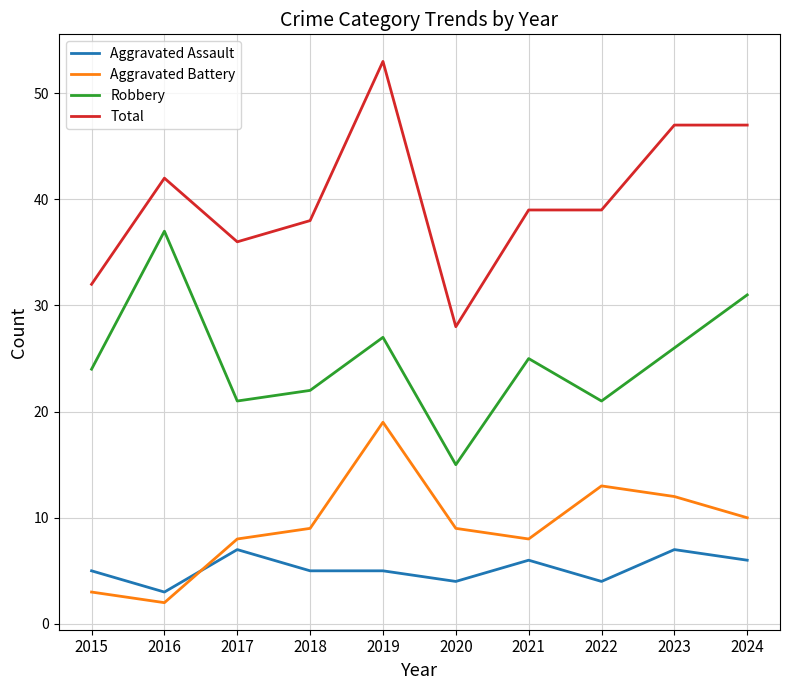

What is the approximate value of Total at 2017?

36